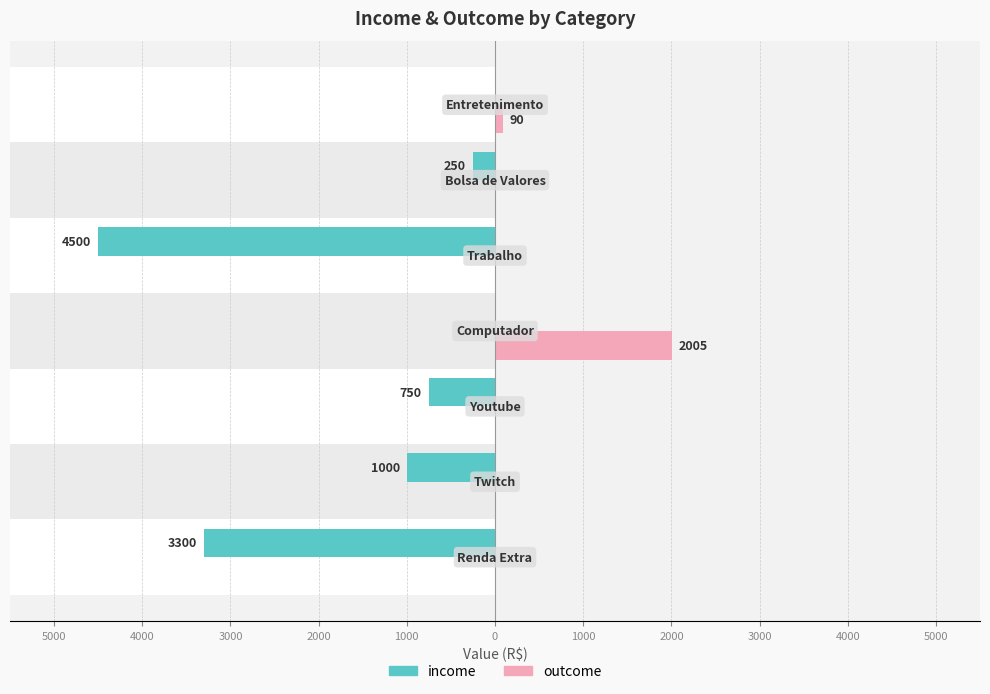

What is the lowest value of the income series?

-4500